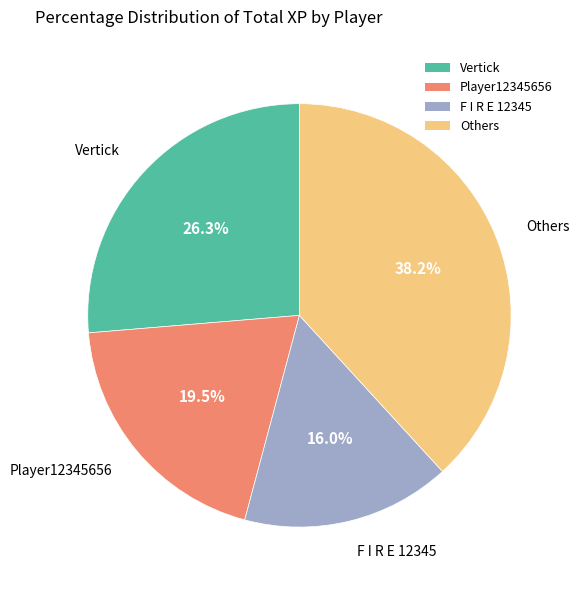

How many slices are in this pie chart?

4